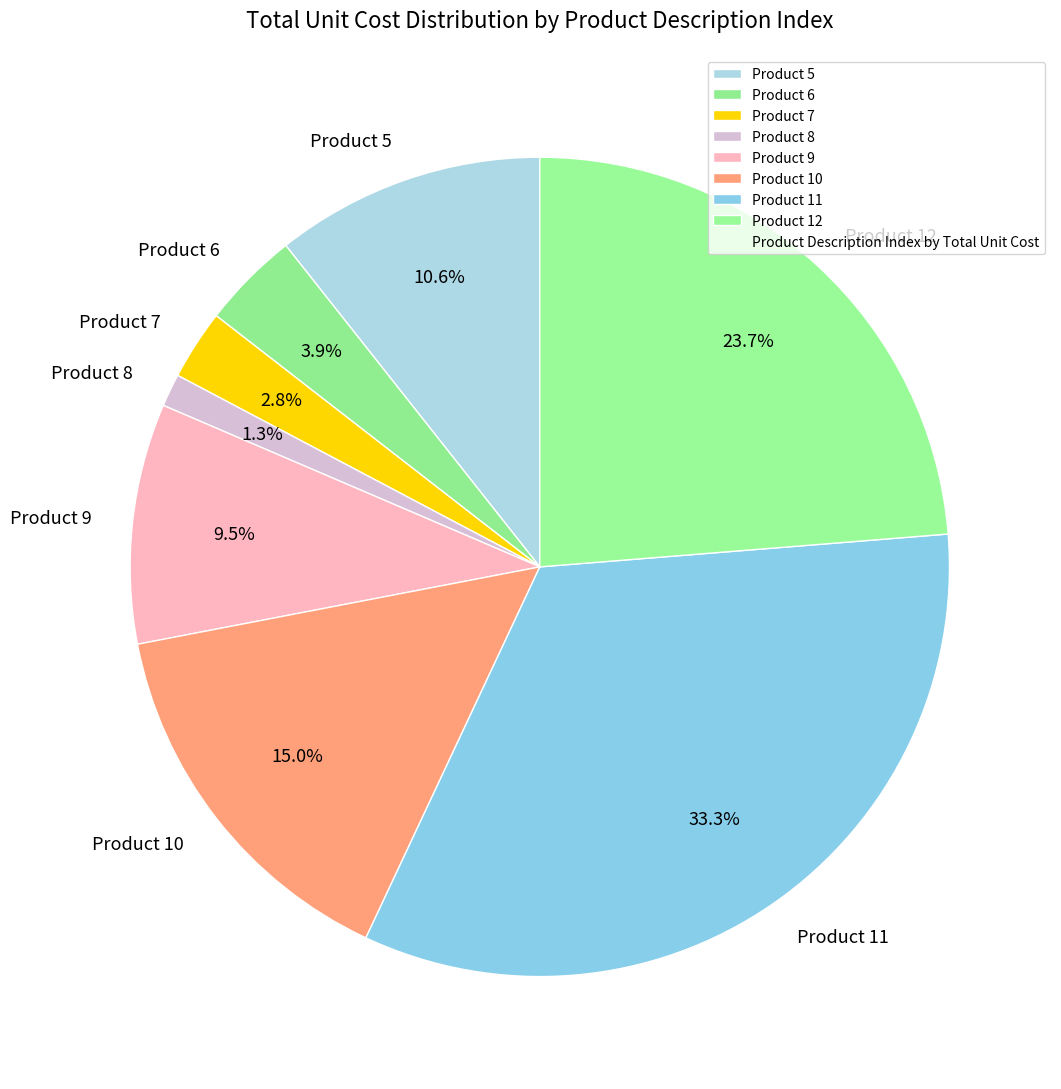

Which has a higher value, Product 8 or Product 11?

Product 11